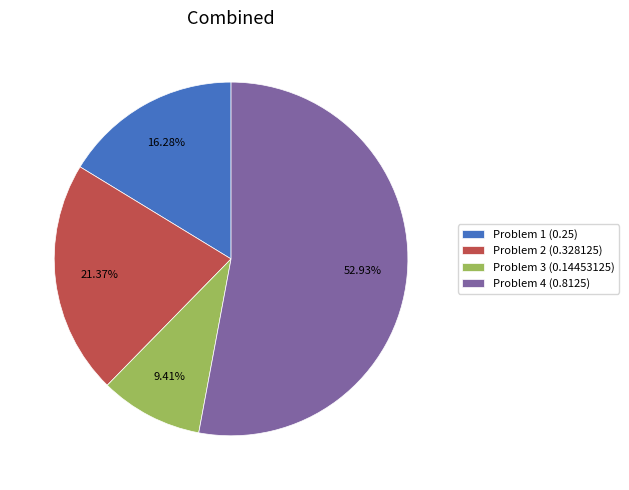

True or false: Problem 2 accounts for 21% of the total.

True